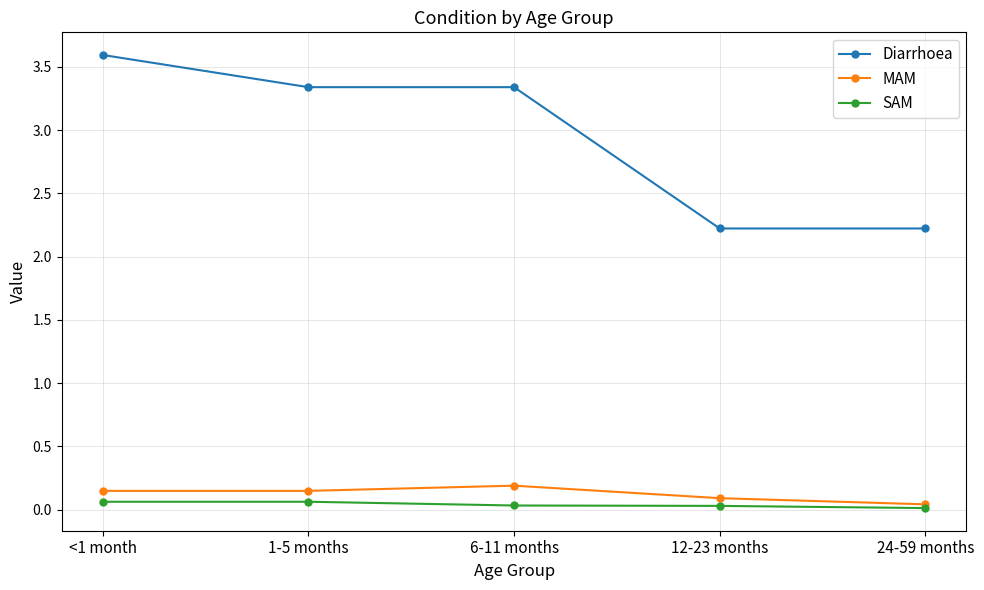

Which series has the largest range (max minus min)?

Diarrhoea